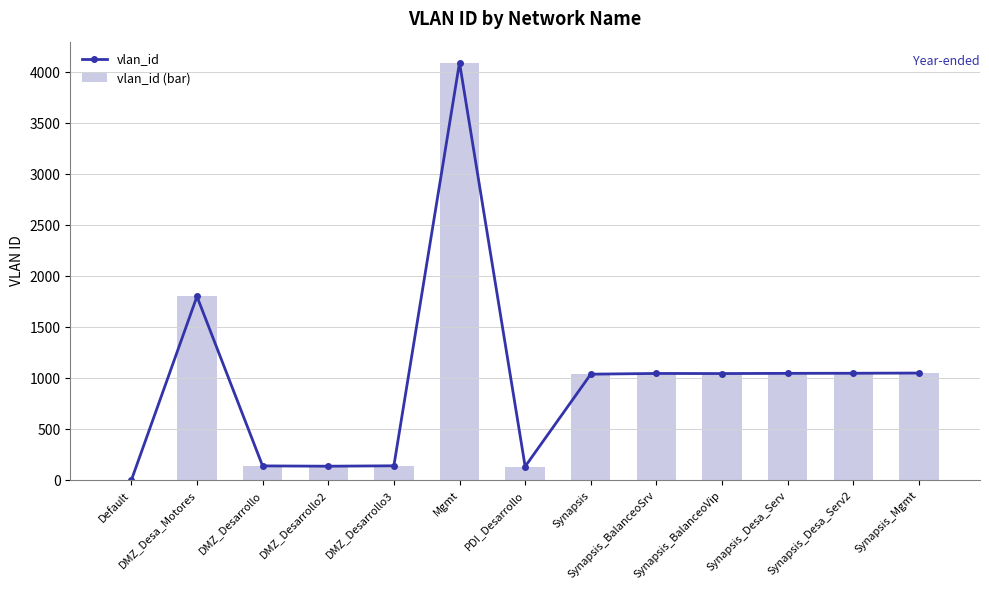

Which label corresponds to the smallest value in the chart?

Default